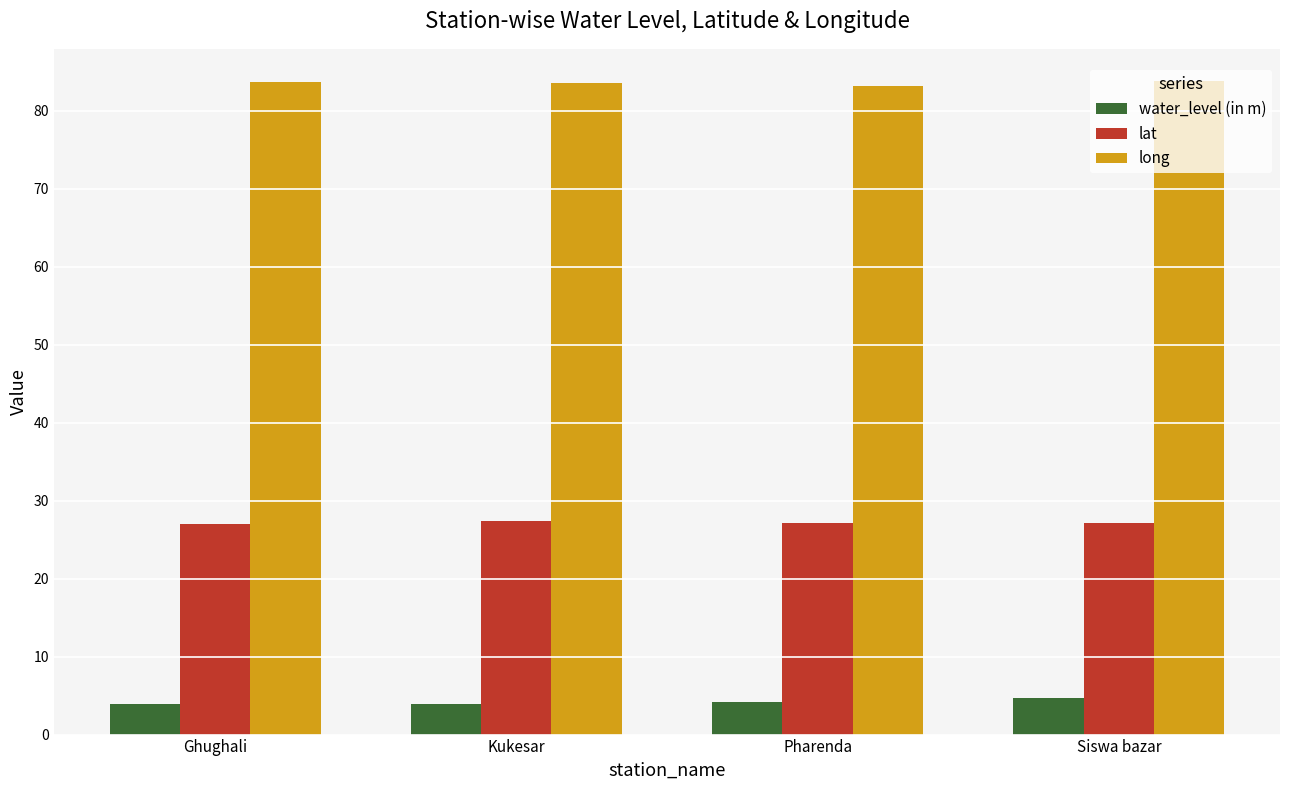

How many series are shown in this chart?

3